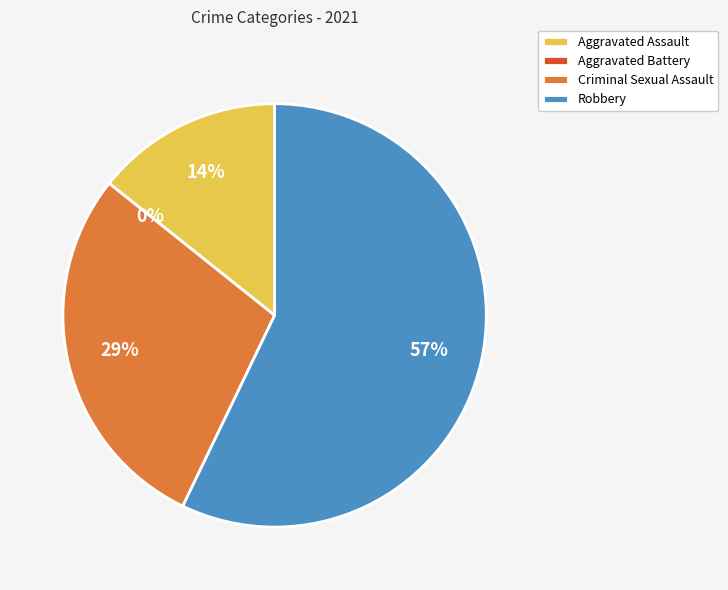

Is there any slice that represents more than half of the pie?

Yes